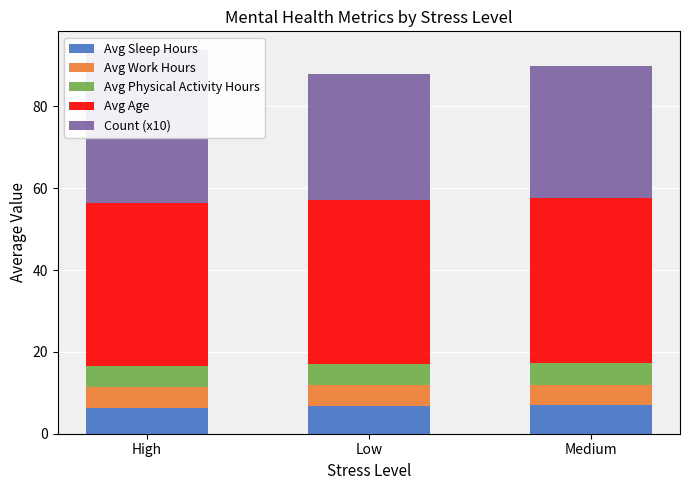

The Avg Sleep Hours series shows 6.2 at High. True or false?

True